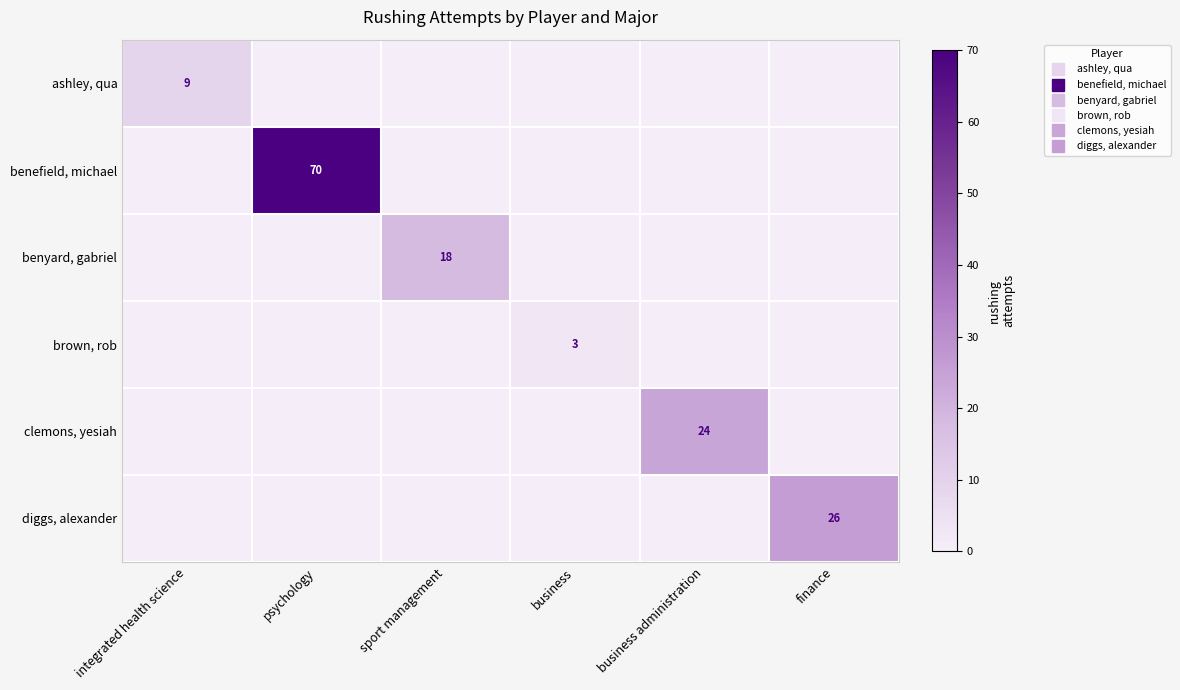

What is the average value of the benyard, gabriel series?

3